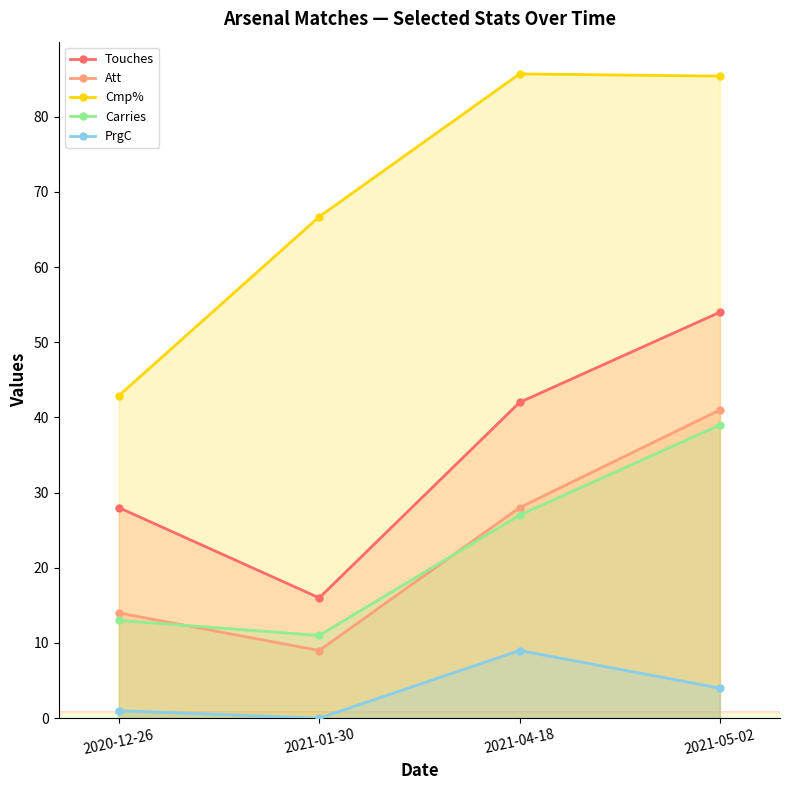

What is the difference between the second highest and minimum values in the Cmp% series?

42.5